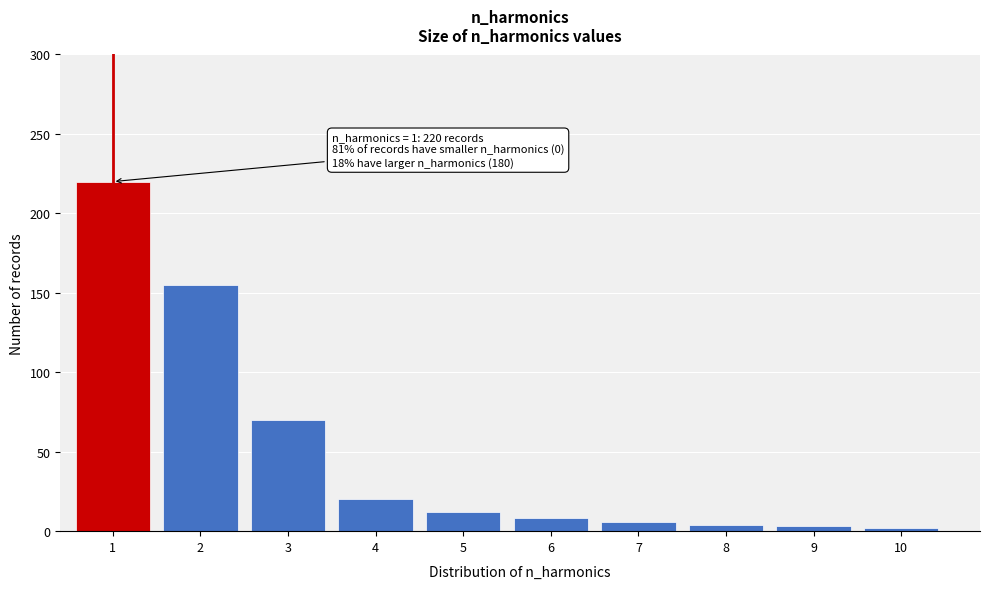

What is the difference between the maximum and minimum values?

218